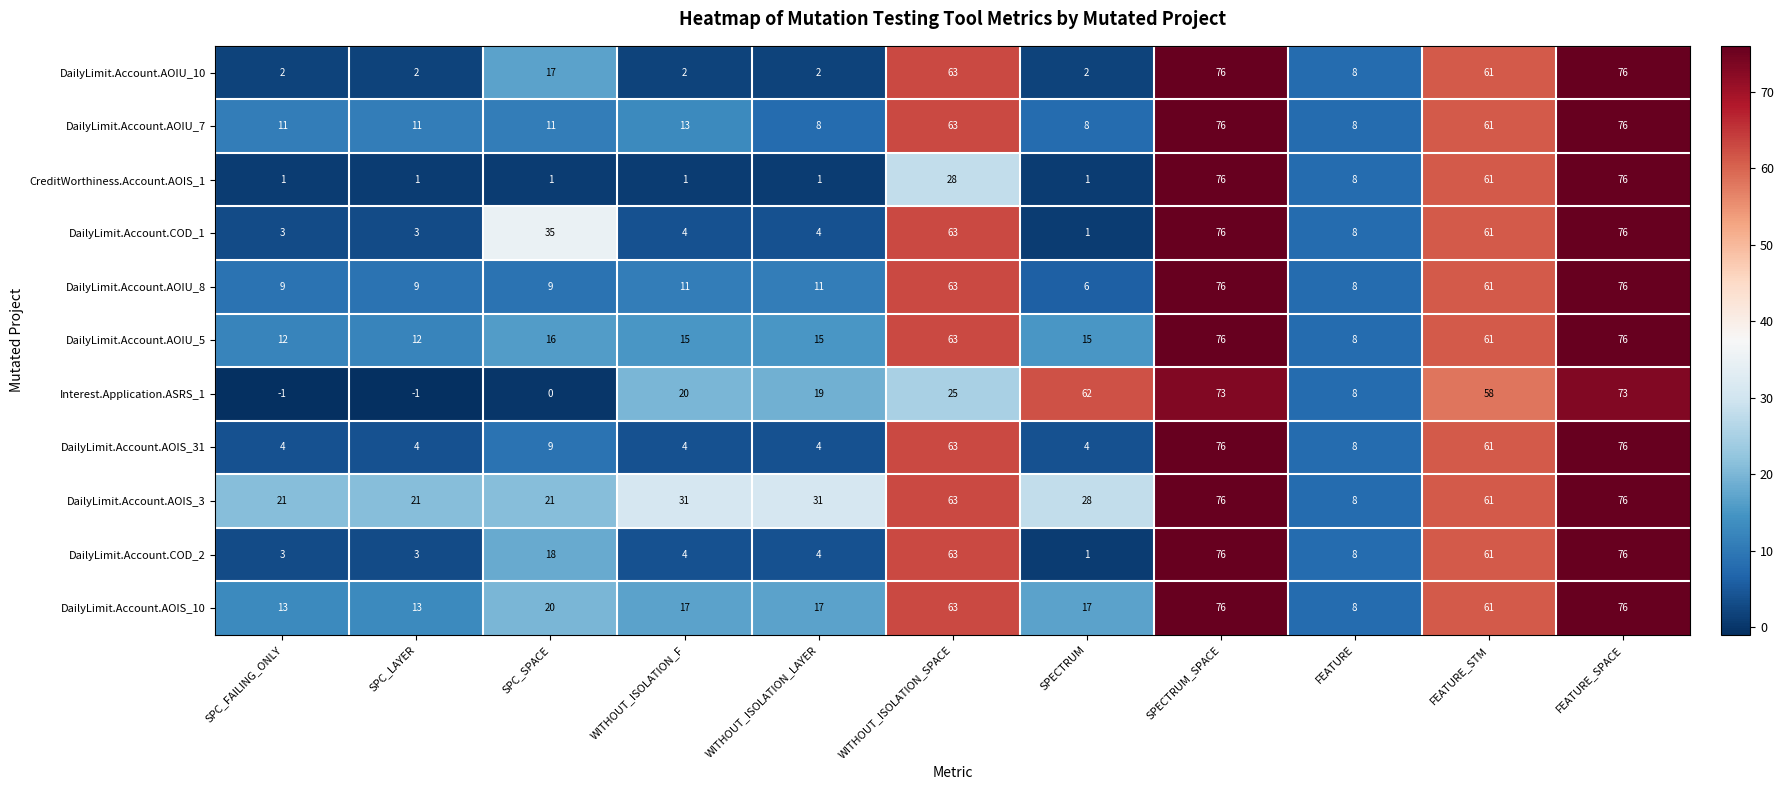

What is the maximum value for DailyLimit.Account.COD_2?

76